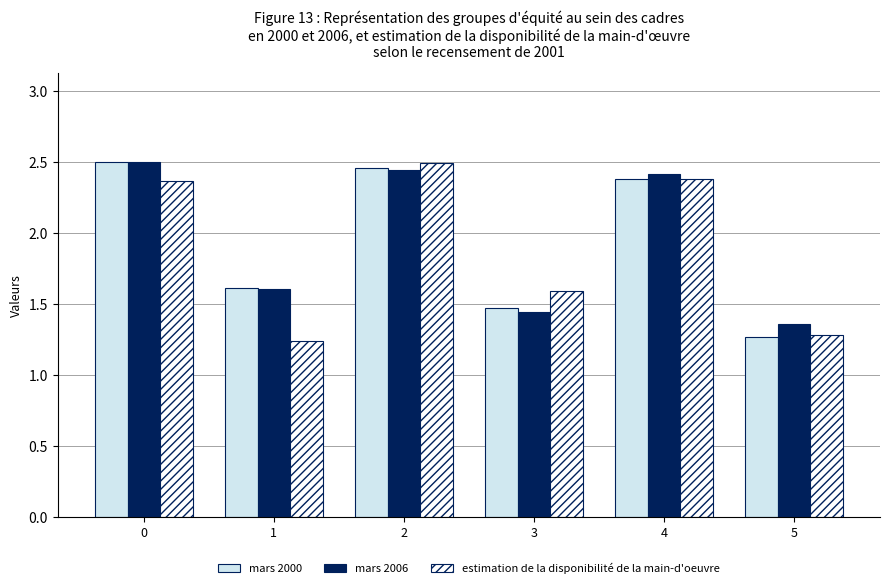

What is the difference between the mars 2000 values at 4 and 5?

1.1